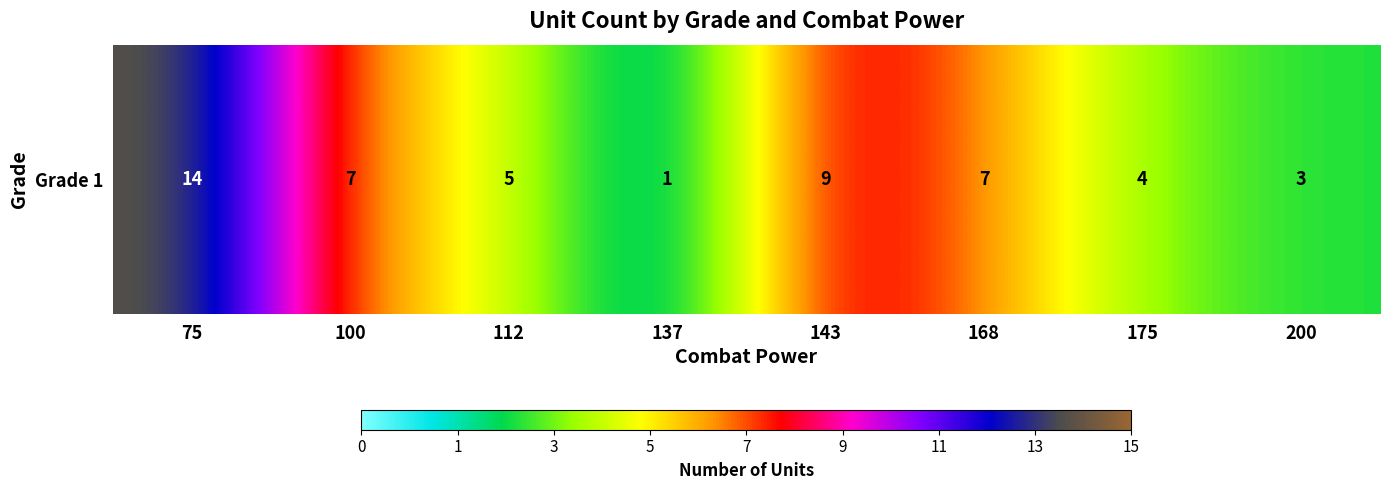

List the labels in order of value, largest first.

75, 143, 100, 168, 112, 175, 200, 137